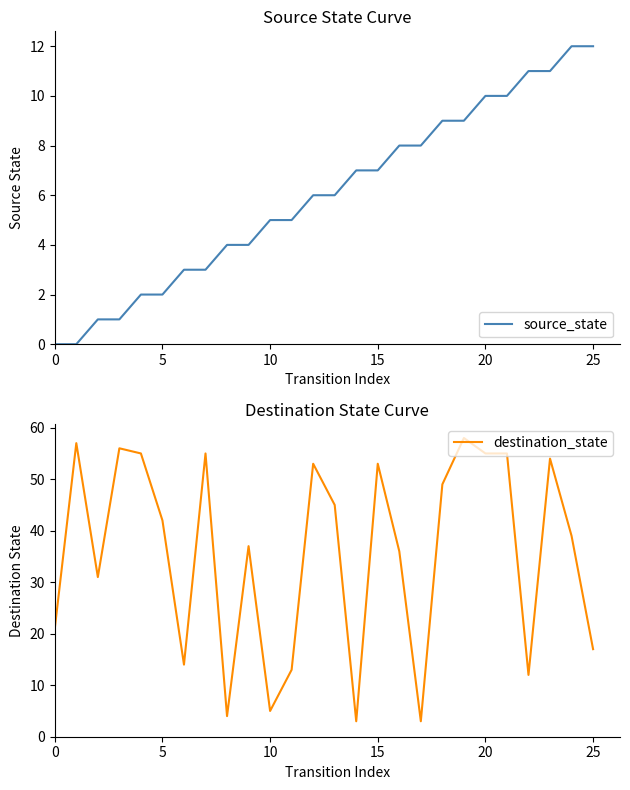

Rank the series at 12 from highest to lowest value.

destination_state, source_state